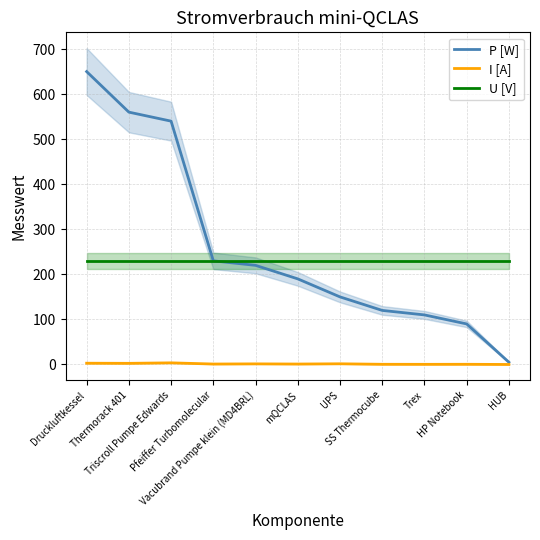

Where is P [W] nearest to the value 327?

Pfeiffer Turbomolecular